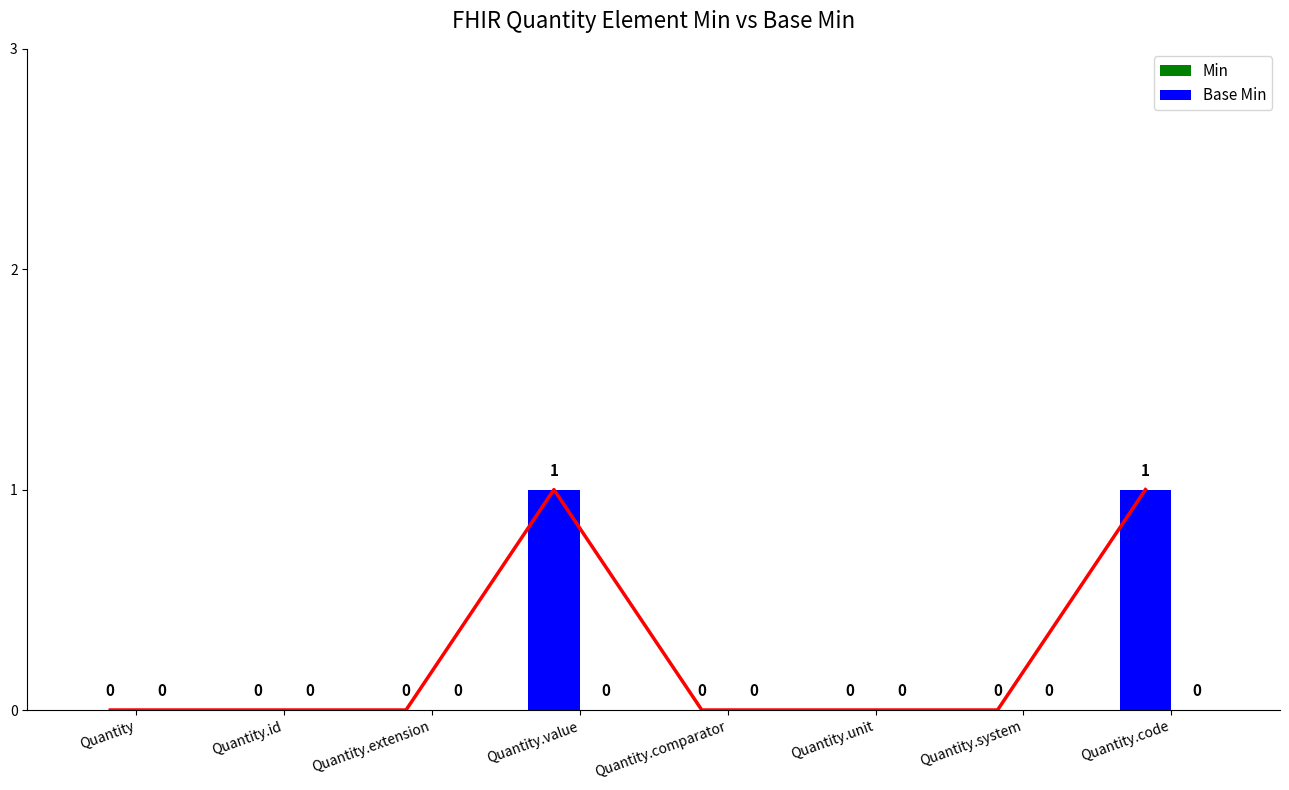

Reading left to right, extract all data points from this chart.

Min: Quantity=0	Quantity.id=0	Quantity.extension=0	Quantity.value=1	Quantity.comparator=0	Quantity.unit=0	Quantity.system=0	Quantity.code=1
Base Min: Quantity=0	Quantity.id=0	Quantity.extension=0	Quantity.value=0	Quantity.comparator=0	Quantity.unit=0	Quantity.system=0	Quantity.code=0